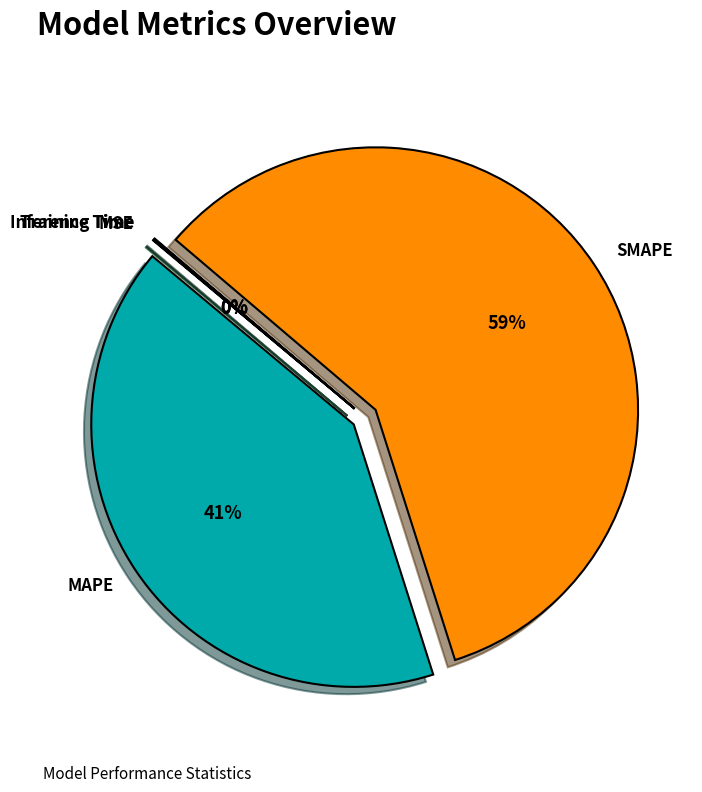

To the nearest percent, what is the average slice percentage?

20%